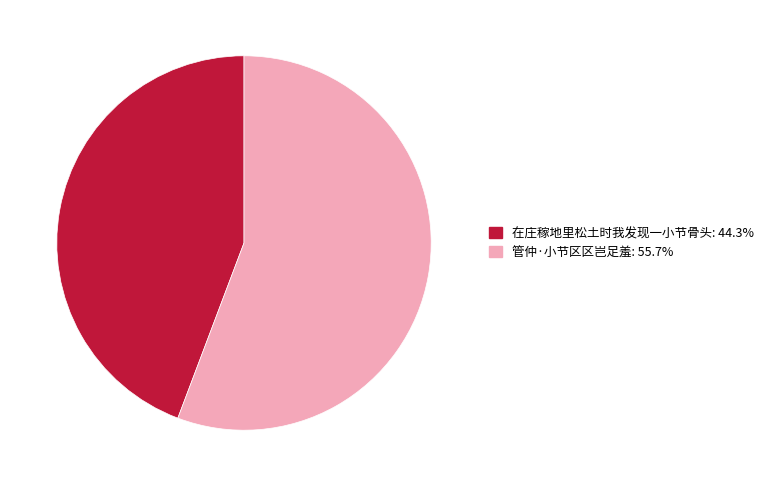

Do 管仲·小节区区岂足羞: 55.7% and 在庄稼地里松土时我发现一小节骨头: 44.3% together represent more than half of the pie?

Yes